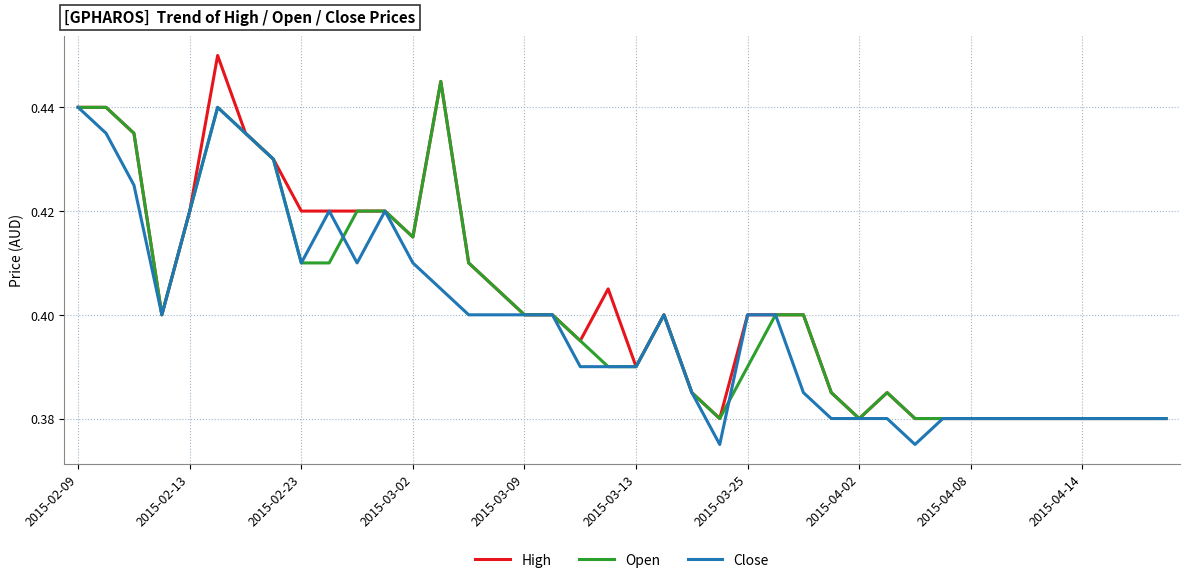

Rank the series by their average value, from lowest to highest.

Close, Open, High